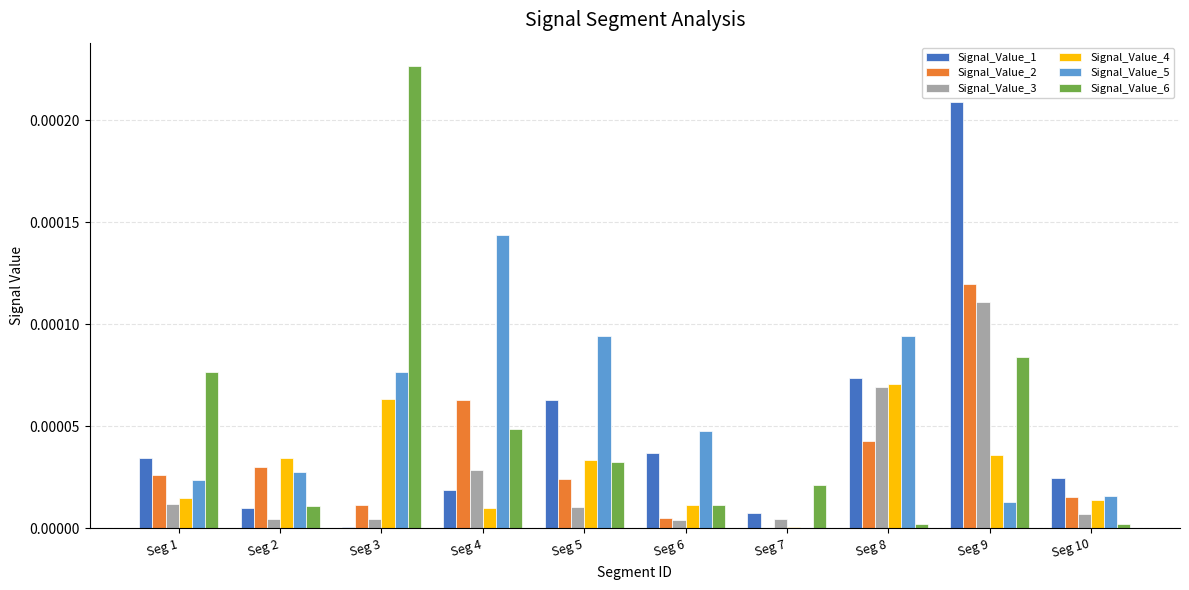

Are the bars horizontal?

No